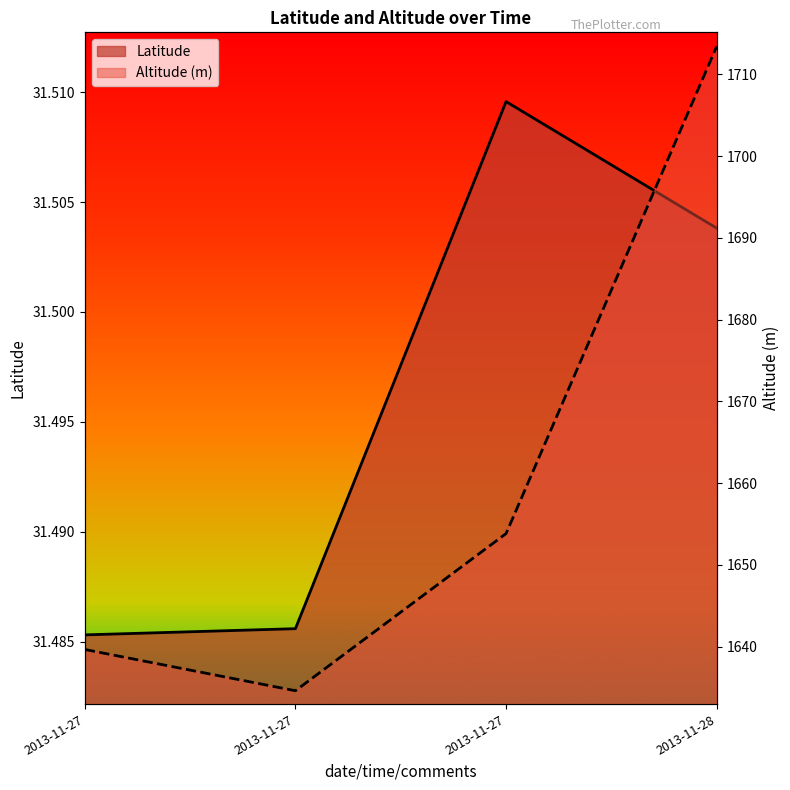

Between 2013-11-27 10:47:30 and 2013-11-27 09:29:12, which is larger?

2013-11-27 10:47:30